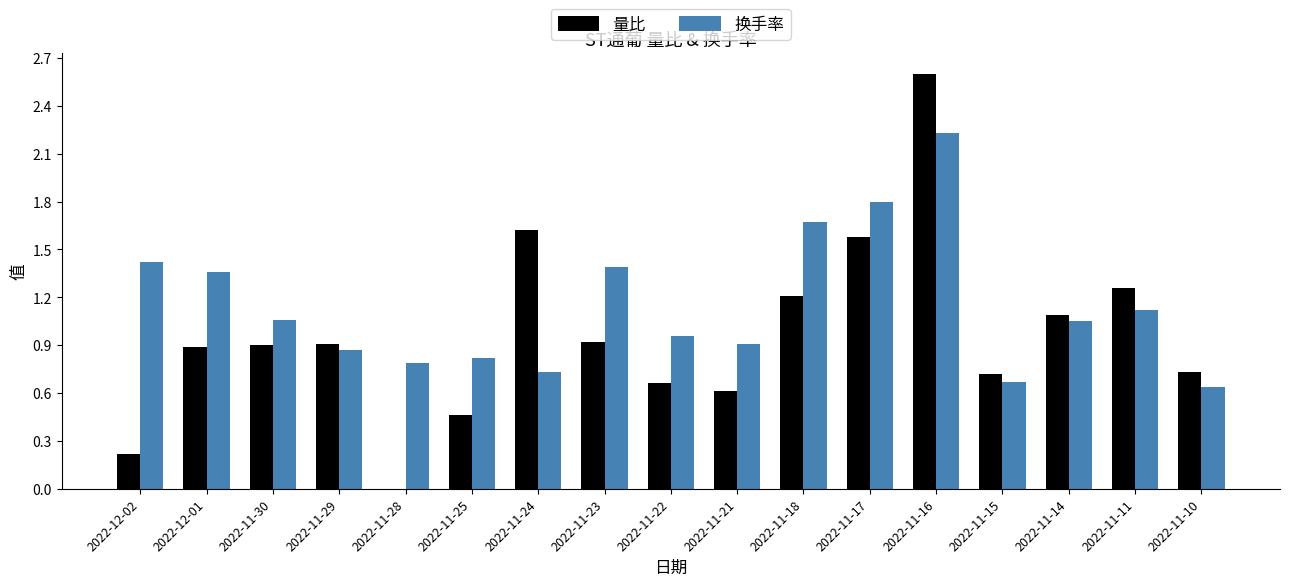

Are the bars grouped side by side (vs. stacked)?

Yes